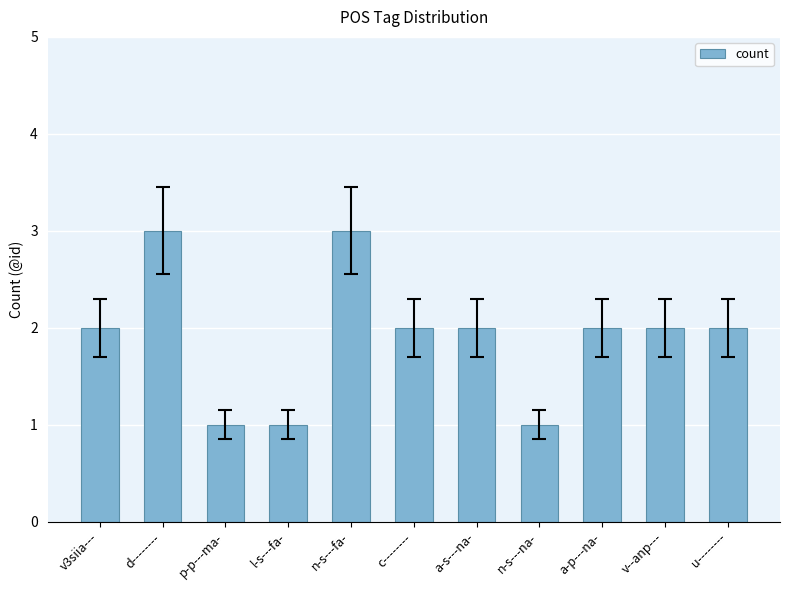

Does the chart contain any negative values?

No